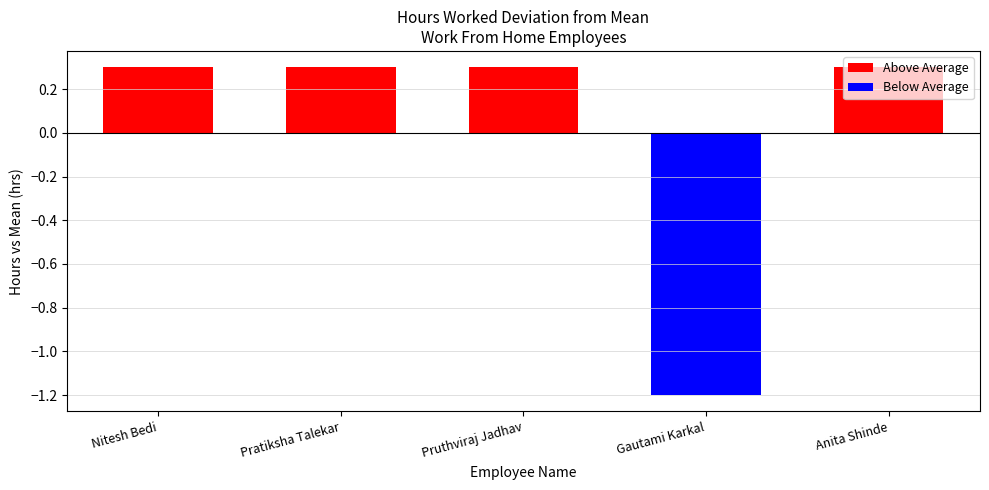

What is the difference between the maximum and minimum values?

1.5